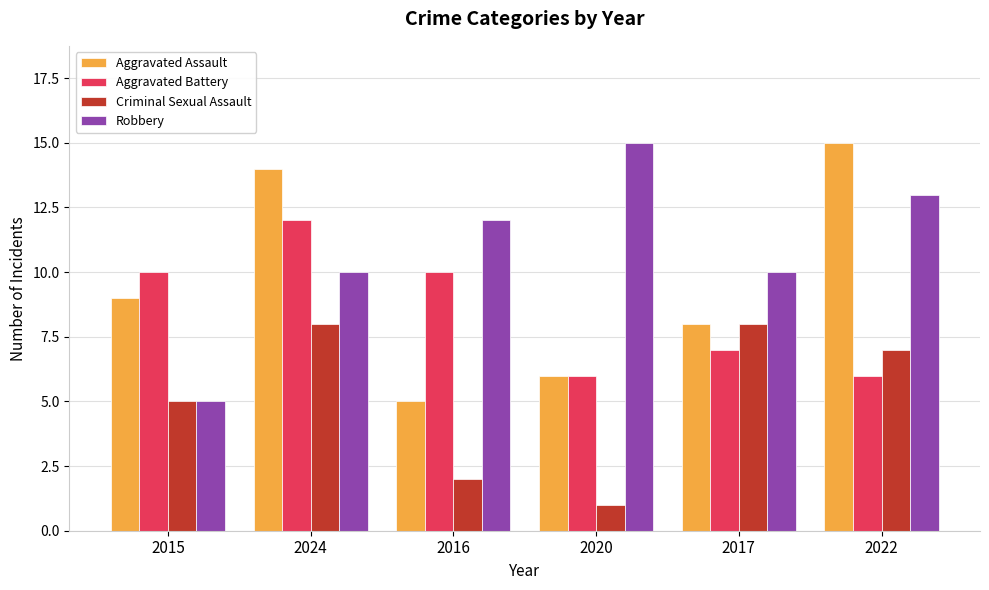

How many bars are there in total?

24